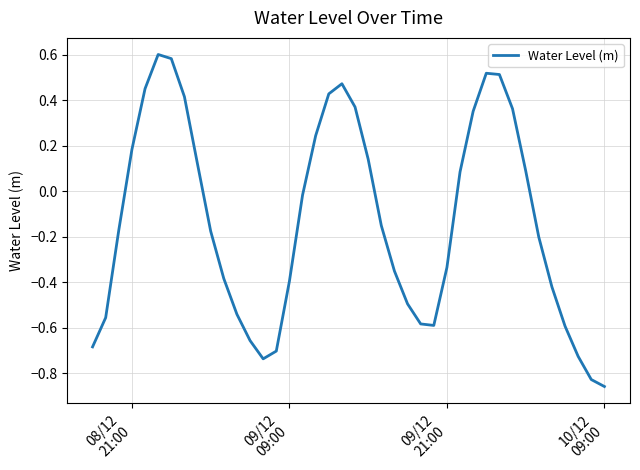

What is the difference between the maximum and minimum values?

1.5